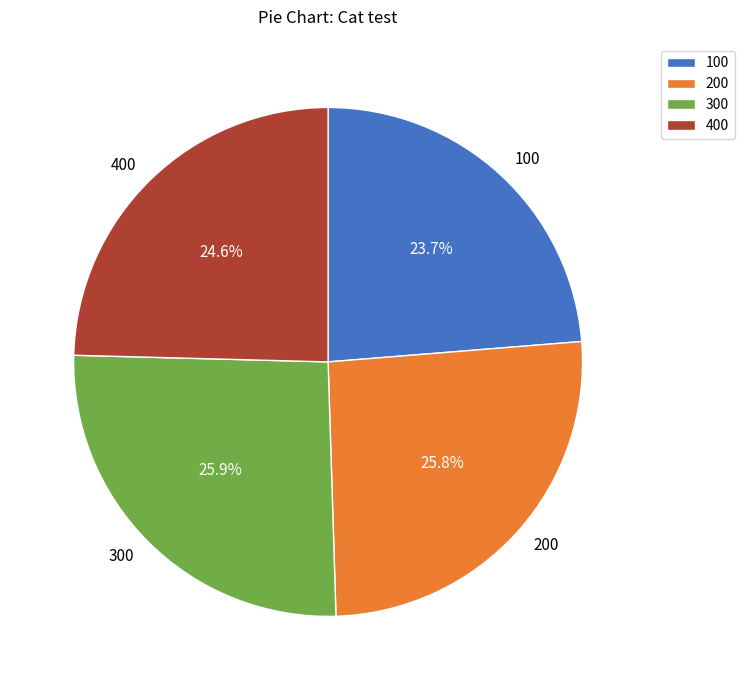

Does 100 represent more than half of the total?

No